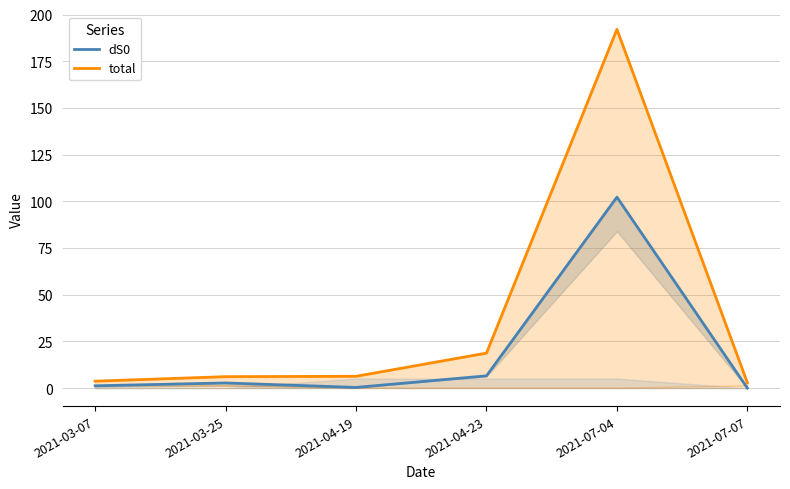

At how many categories does at least one series exceed 57?

1